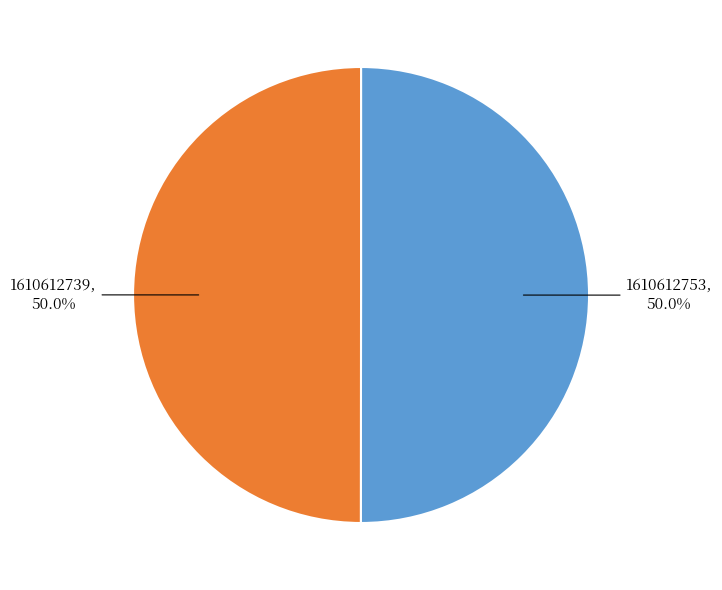

What is the ratio of the value at 1610612753 to the value at 1610612739?

1.0